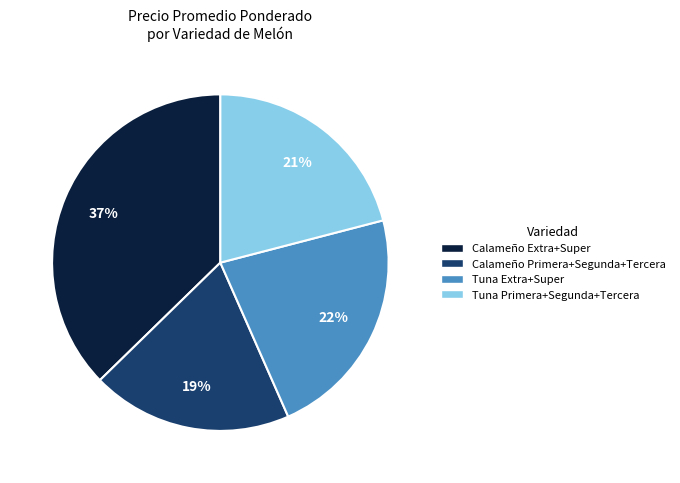

Is there a majority slice in this chart?

No